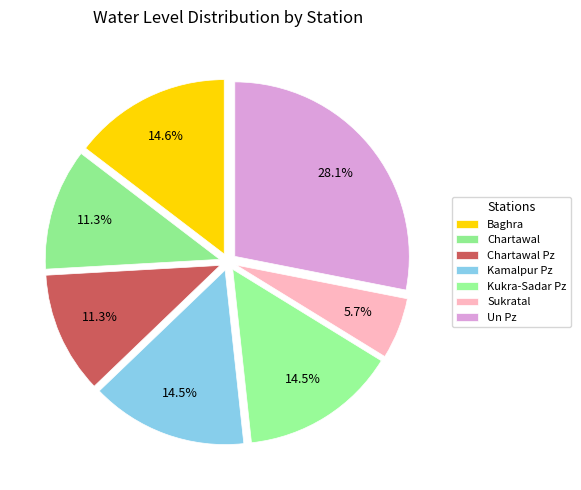

How many slices are in this pie chart?

7